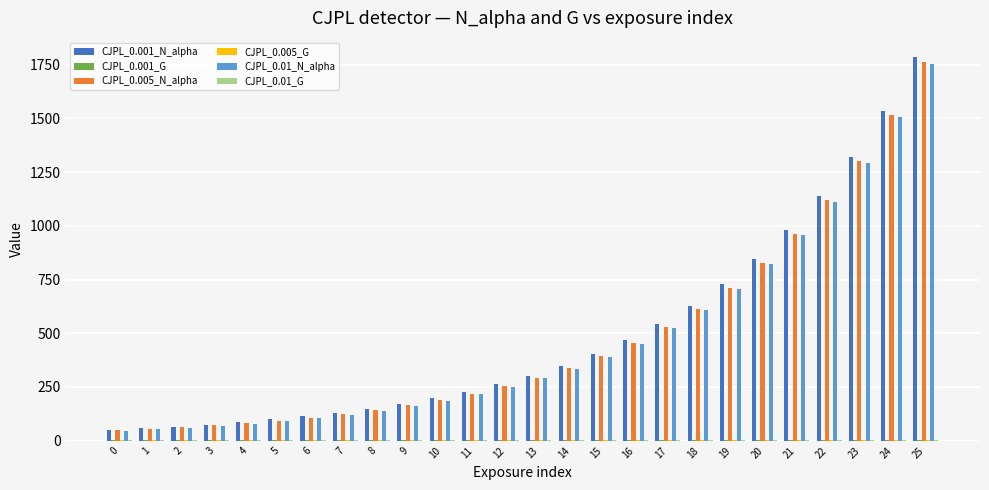

What is the maximum value shown in the chart?

1784.7